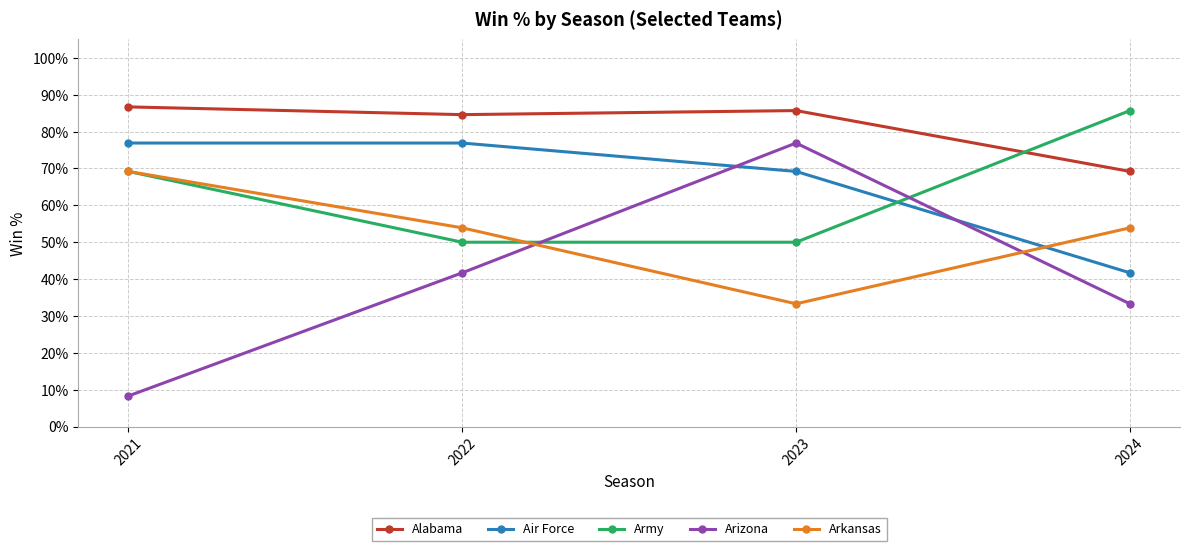

True or false: Army has more than 2 points higher than both neighbors.

False